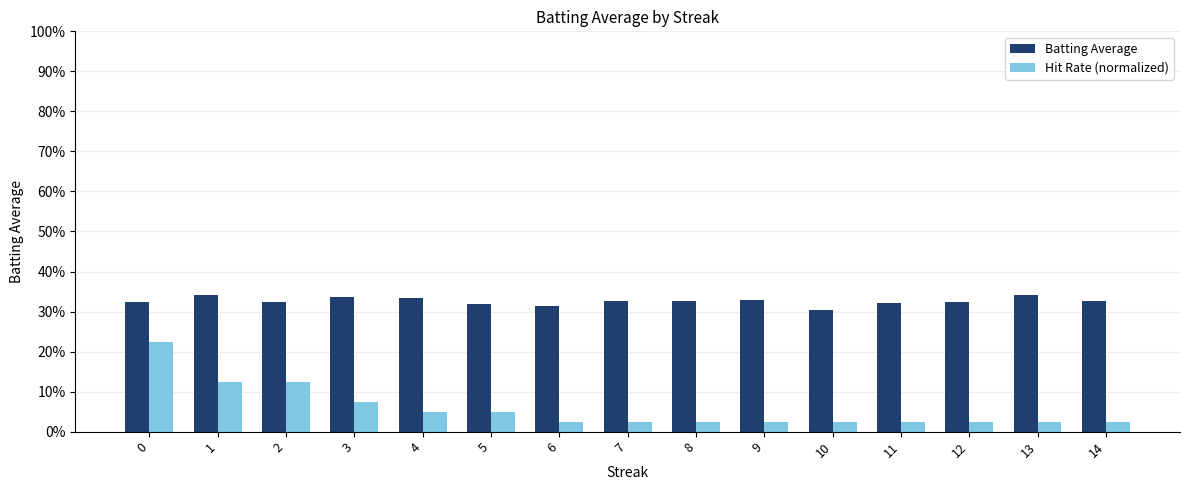

Does the chart contain stacked bars?

No